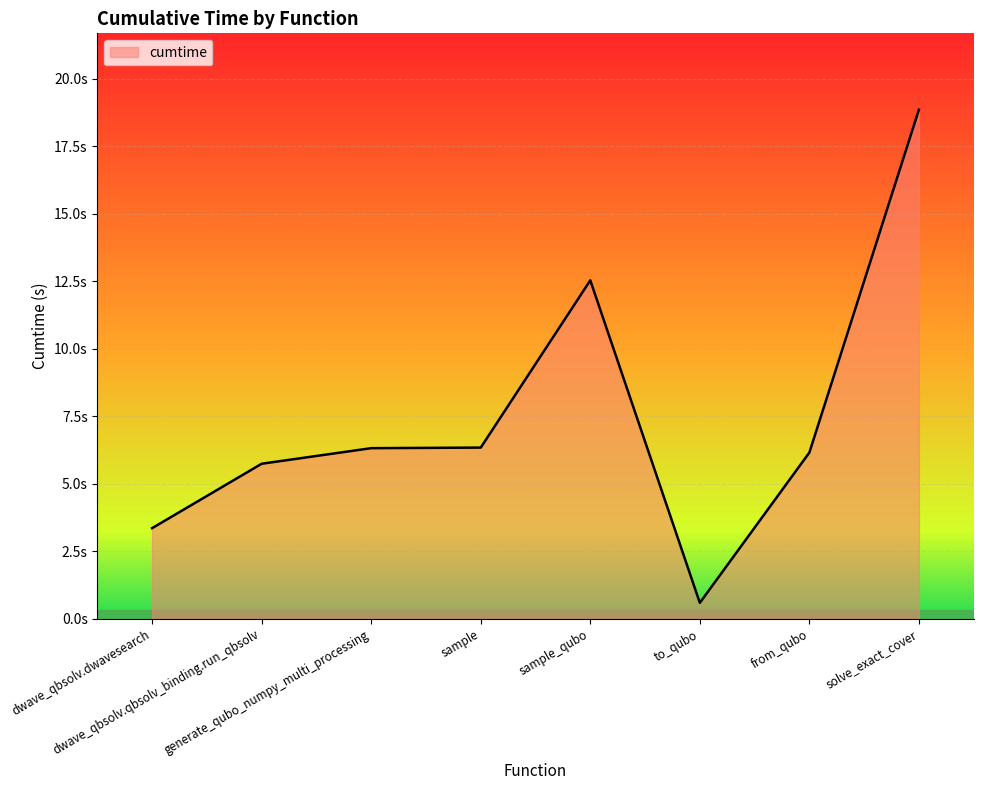

Reading right to left, list all the values displayed in this chart.

18.8	6.2	0.6	12.5	6.3	6.3	5.7	3.4